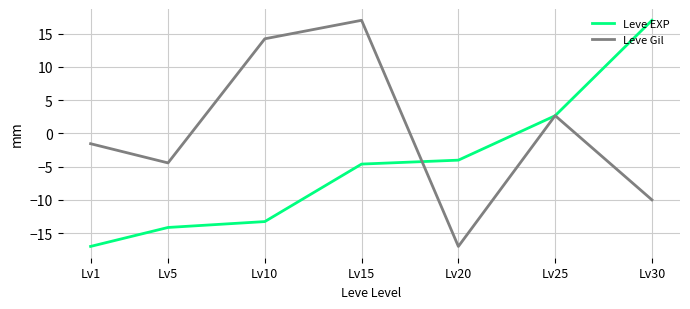

In Leve Gil, how many points are lower than both neighbors (excluding endpoints)?

2